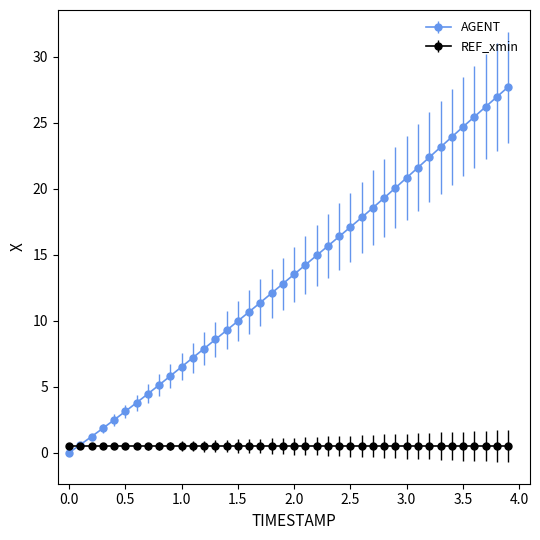

What is the highest value of the AGENT series?

27.7